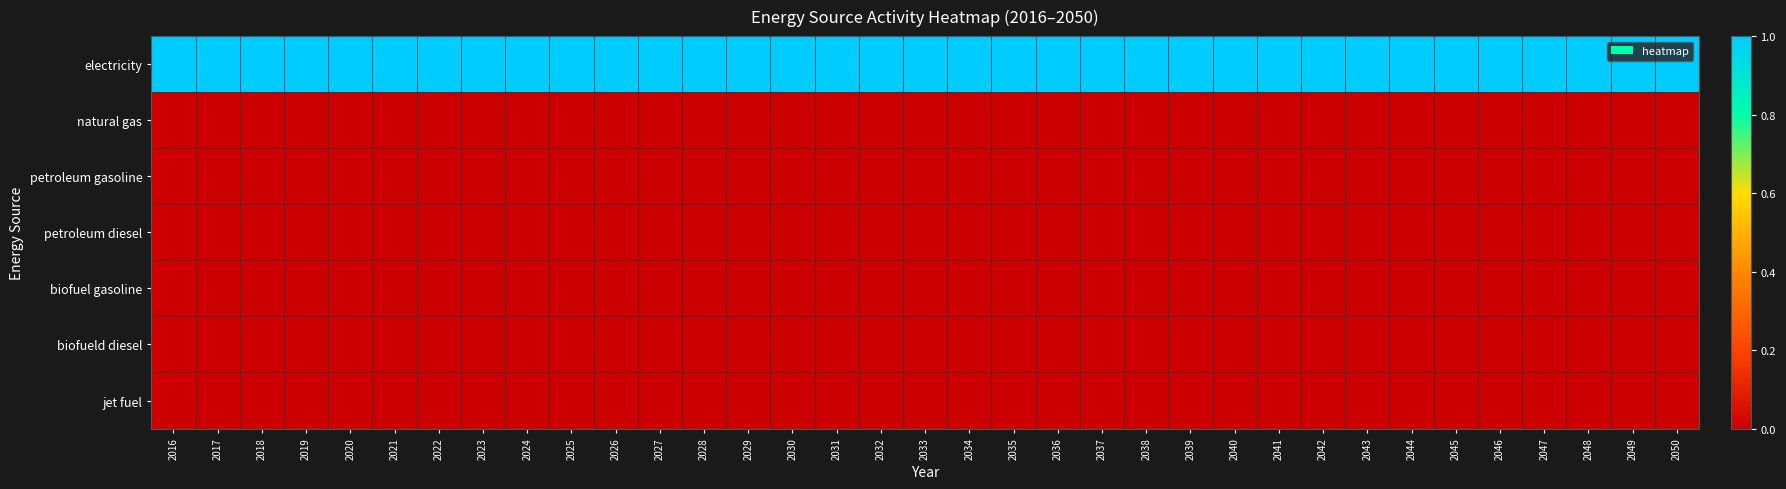

Which series changed the most between 2024 and 2044?

electricity